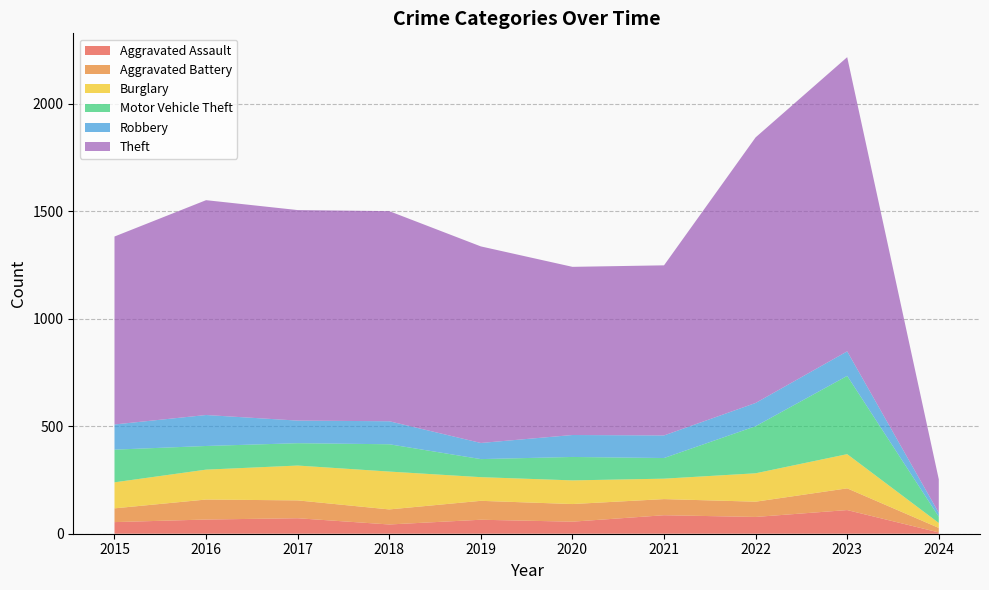

Reading left to right, transcribe all the data shown in this chart.

Aggravated Assault: 54	66	72	43	65	56	86	78	110	6
Aggravated Battery: 64	93	83	70	88	82	75	71	101	21
Burglary: 121	139	162	176	110	110	95	132	159	23
Motor Vehicle Theft: 152	110	104	127	84	109	96	219	364	29
Robbery: 117	144	105	107	75	102	105	108	114	18
Theft: 874	999	979	977	914	782	791	1235	1368	156